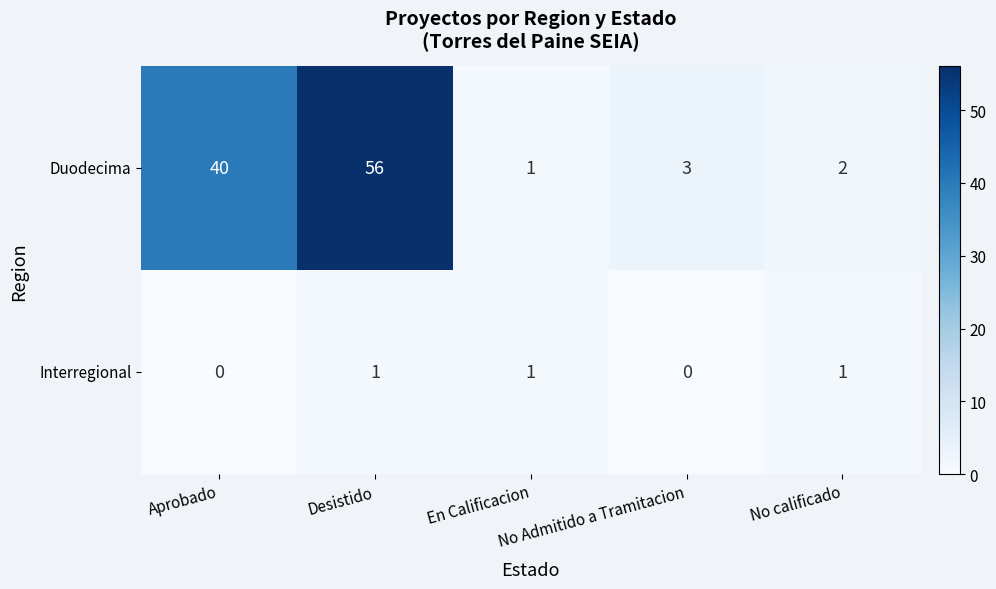

Which series has the largest range (max minus min)?

Duodecima